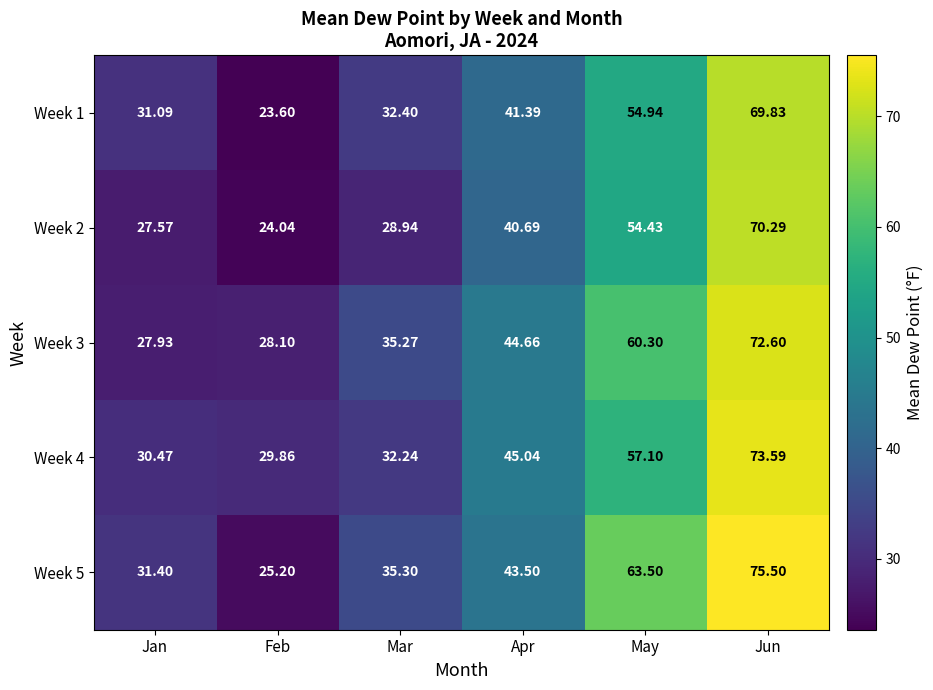

Which category has the lowest value in the Week 4 series?

Feb